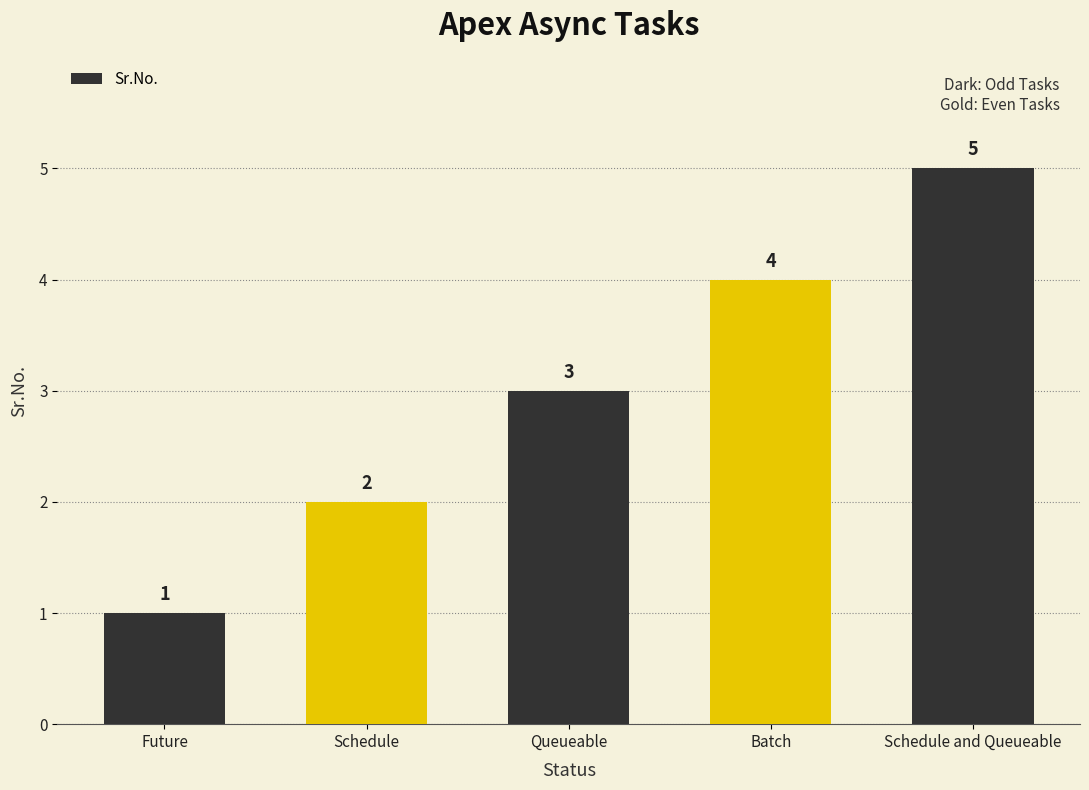

Are the bars grouped side by side (vs. stacked)?

No